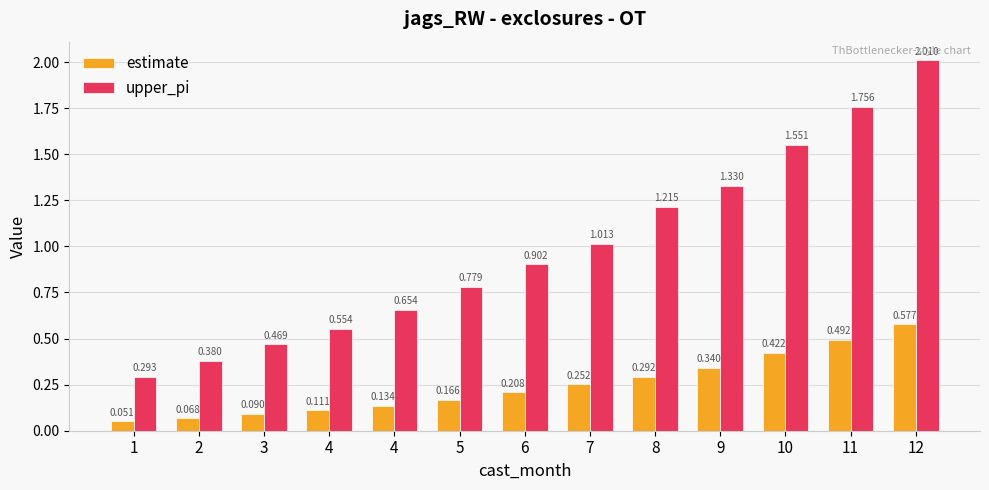

Are the bars horizontal?

No